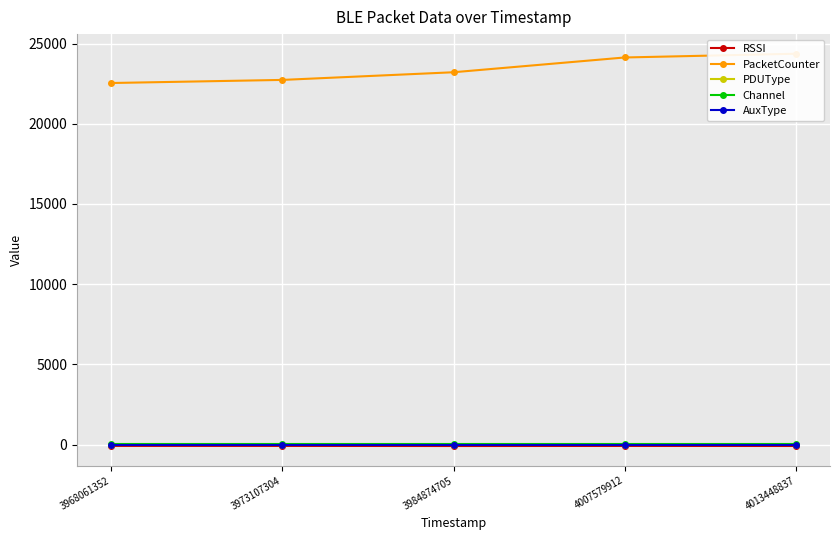

The value of AuxType at 4007579912 is 0. True or false?

True